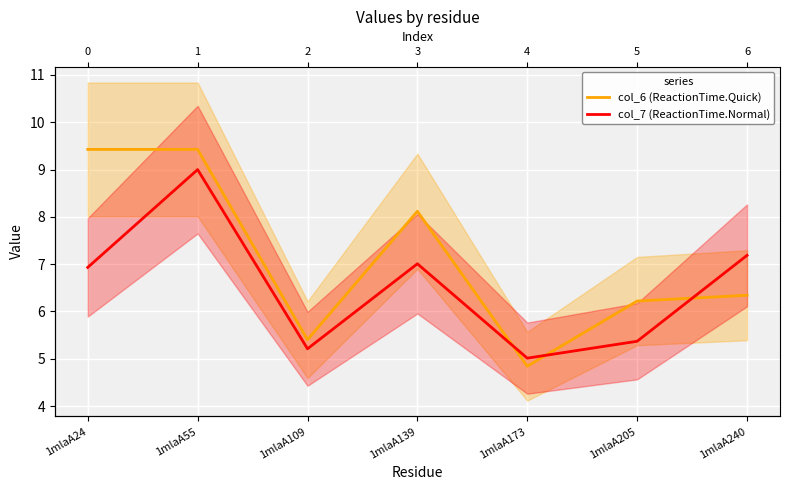

Is it true that col_7 (ReactionTime.Normal) equals 2.4 at 1mlaA240?

False